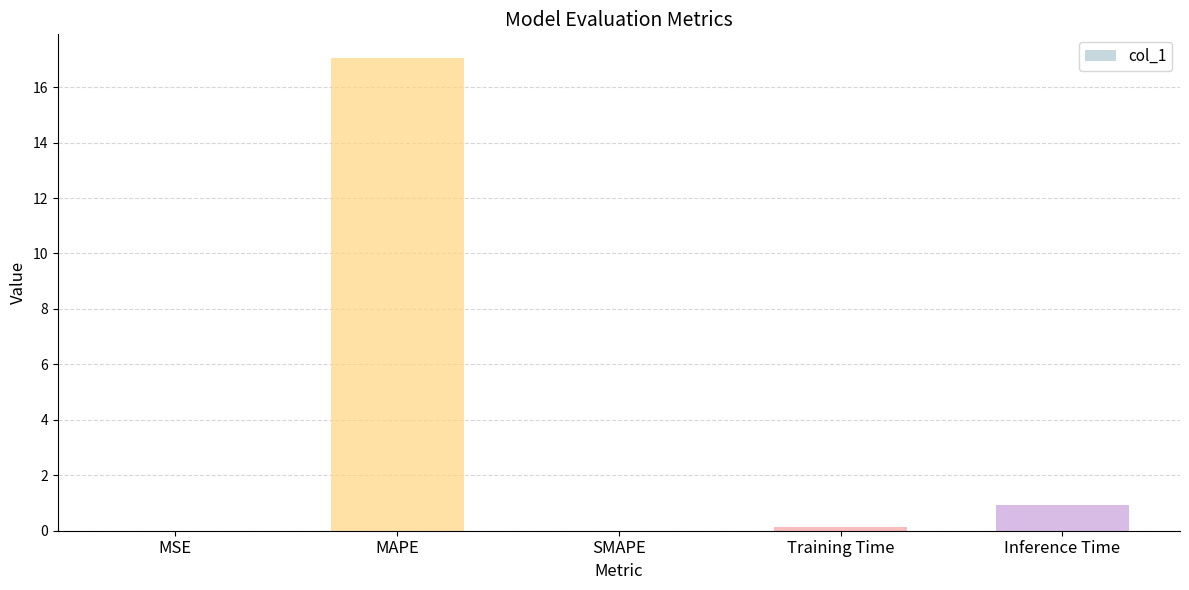

Count the number of categories in the chart.

5